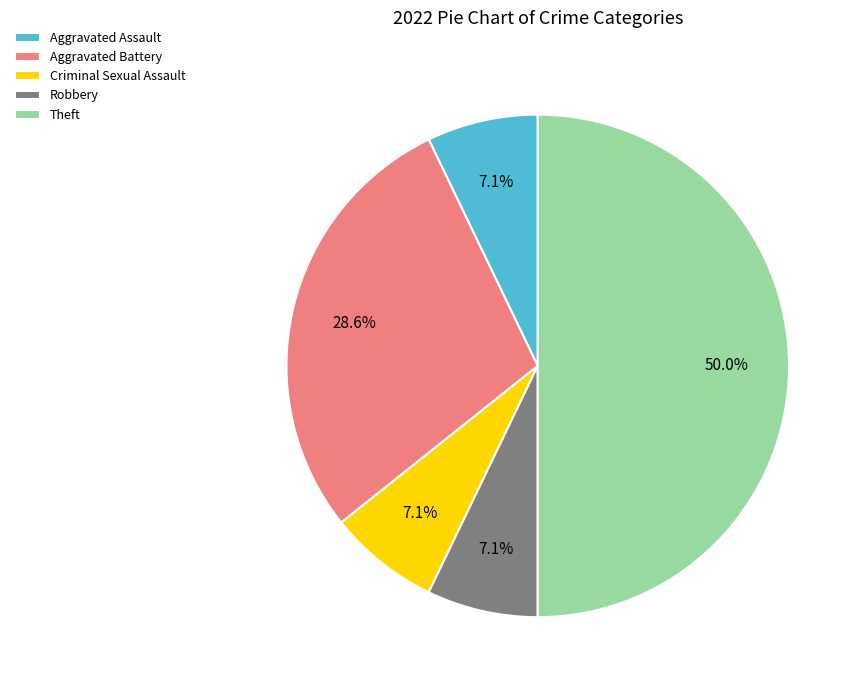

To the nearest percent, what is the combined percentage of Criminal Sexual Assault and Robbery?

14%